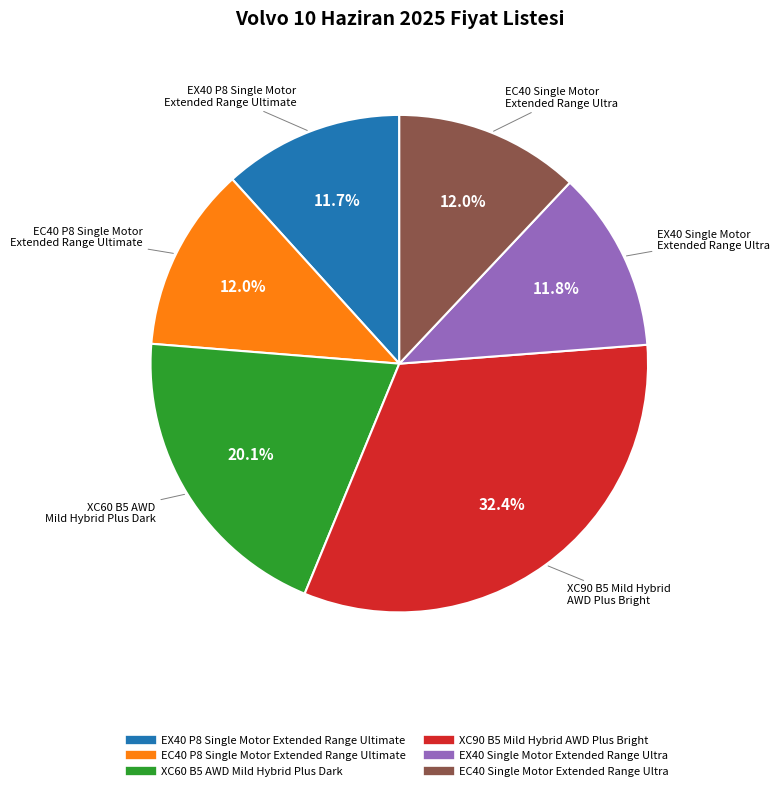

Is there any slice that represents more than half of the pie?

No